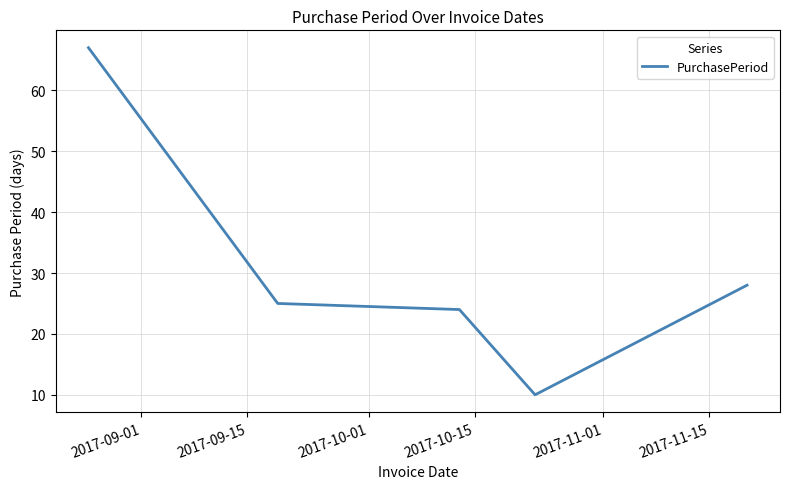

What is the maximum value shown in the chart?

67